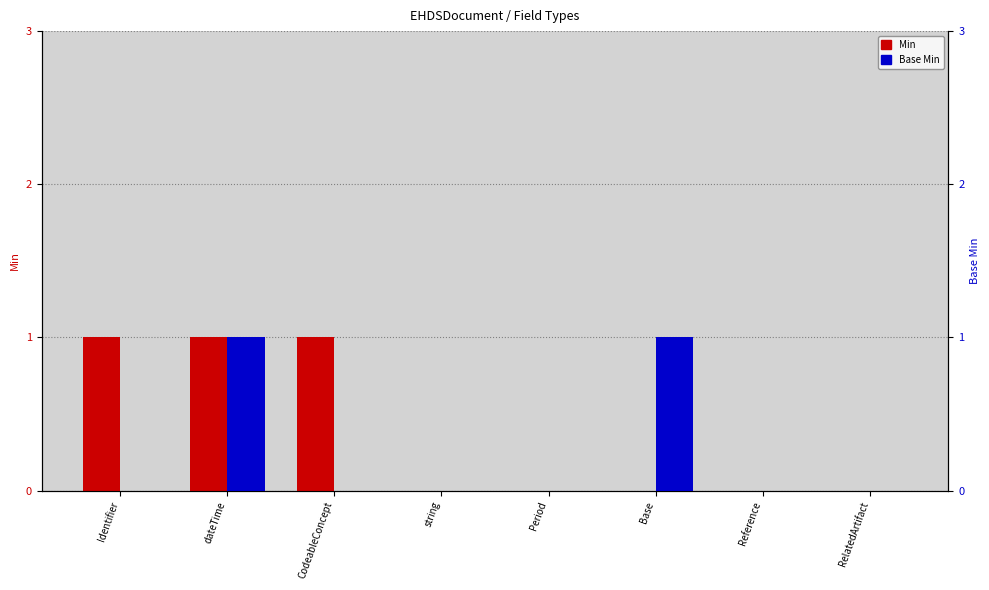

What is the difference between the highest and lowest values at CodeableConcept?

1